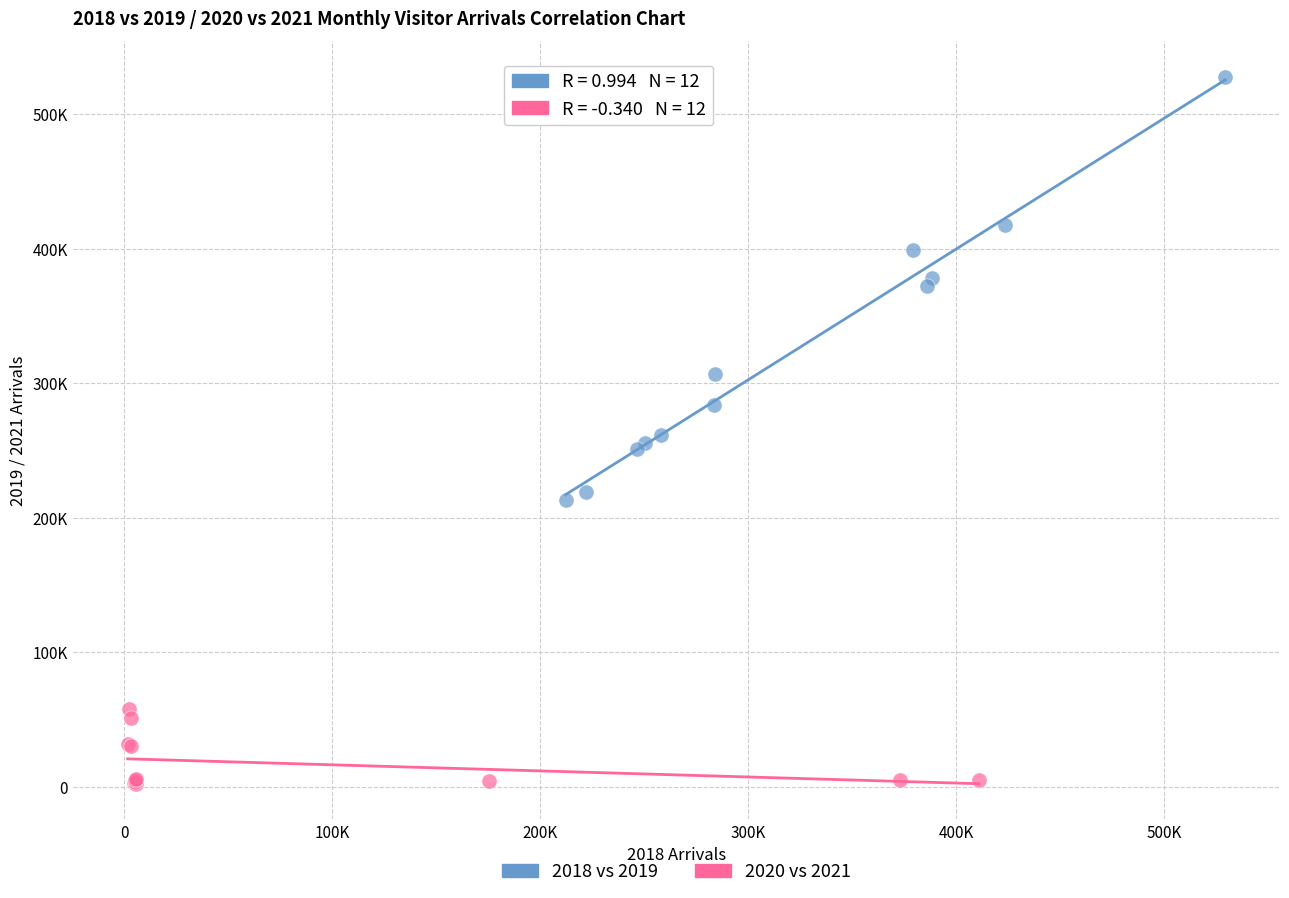

Which series reaches the maximum Y coordinate?

2018 vs 2019